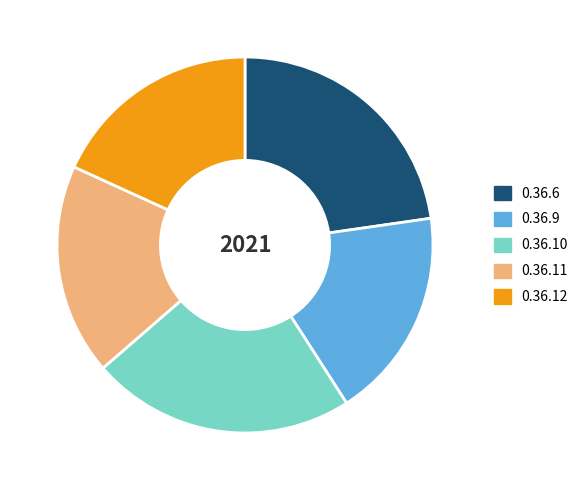

The 0.36.12 slice represents 18% of the pie. True or false?

True